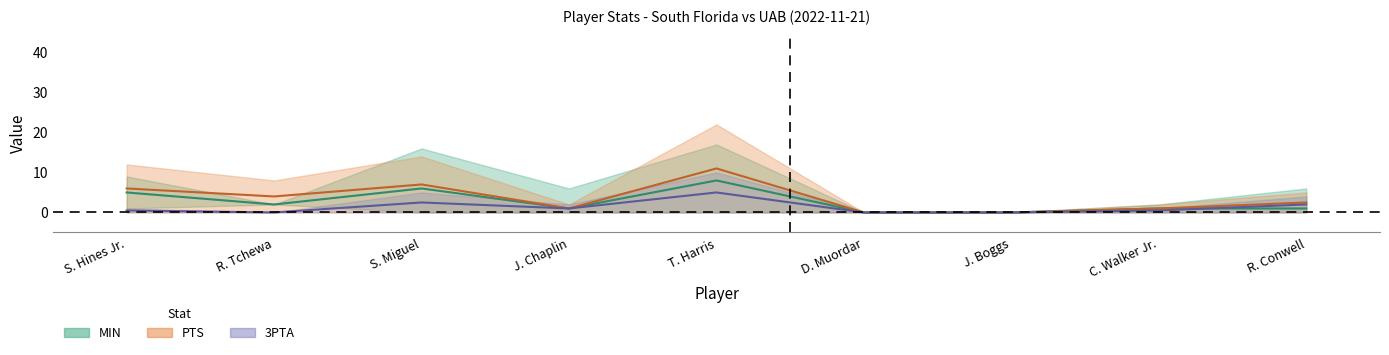

Does the chart display data point markers on the line(s)?

No